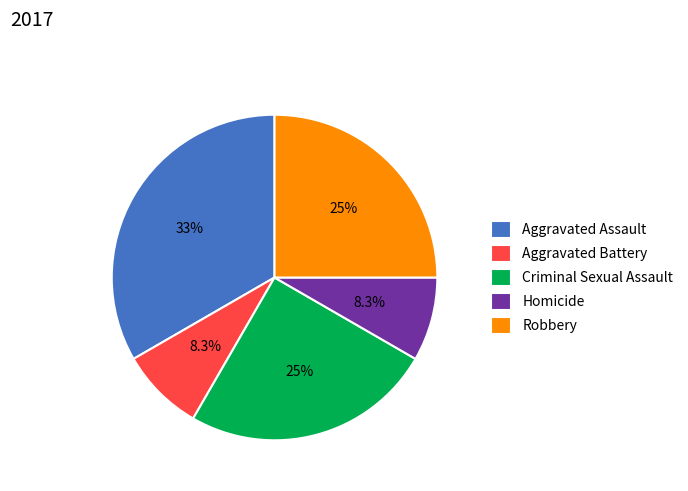

The Criminal Sexual Assault slice represents 36% of the pie. True or false?

False